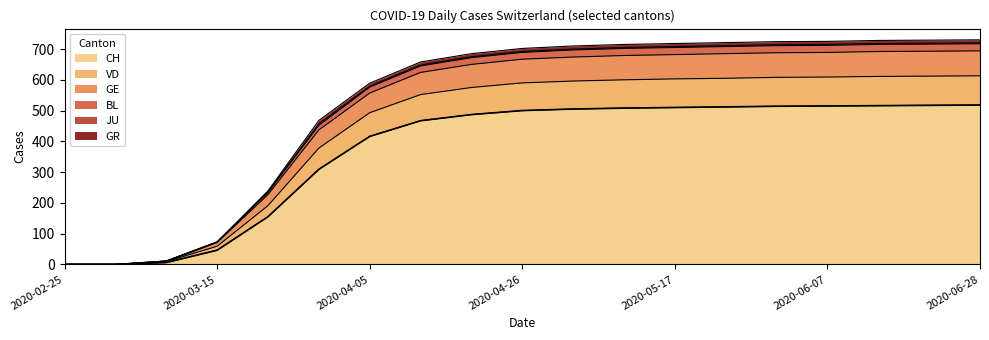

How many positive values does the BL series have?

17